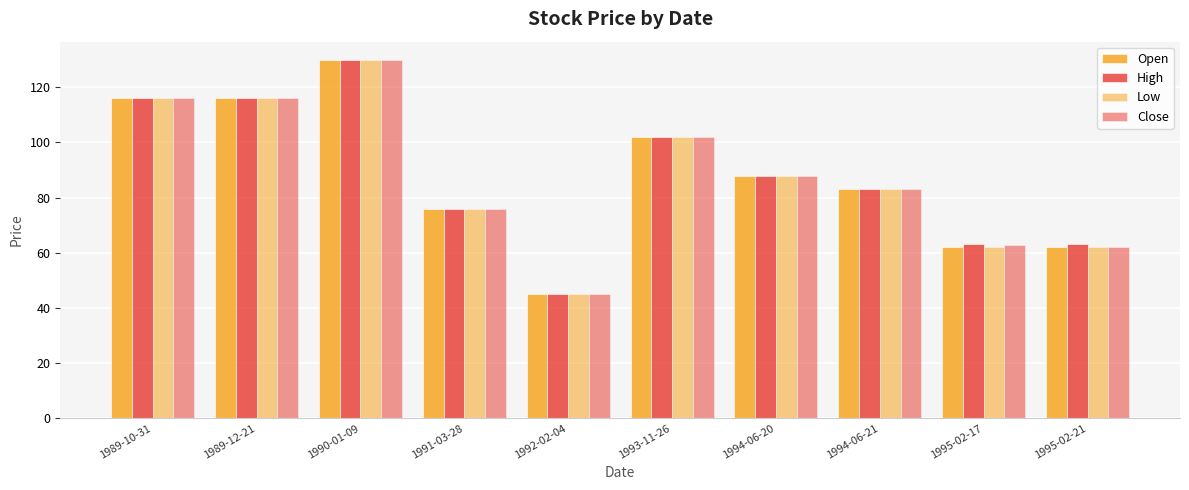

What value does the Open series have at 1995-02-17?

62.0